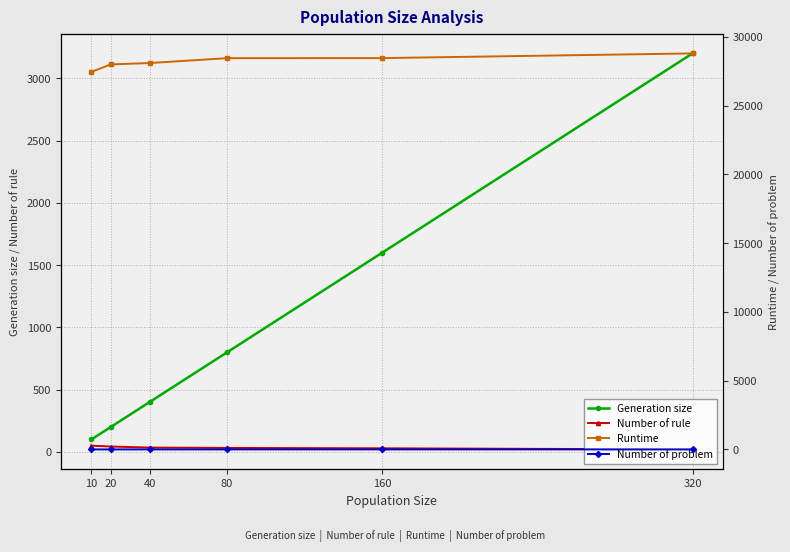

How many Number of problem values are between 0 and 1?

6